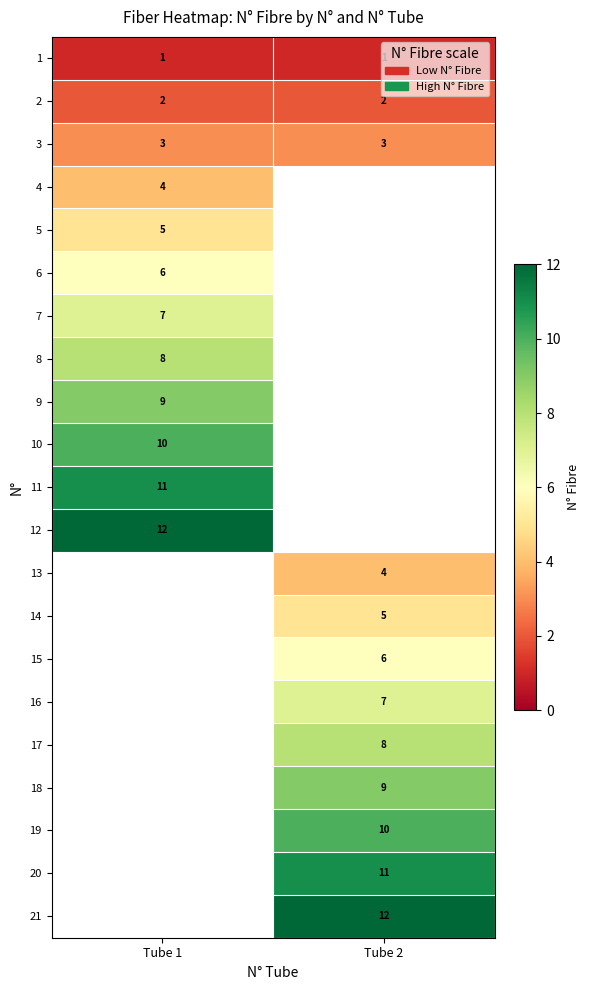

The value of 11 at Tube 1 is 7. True or false?

False